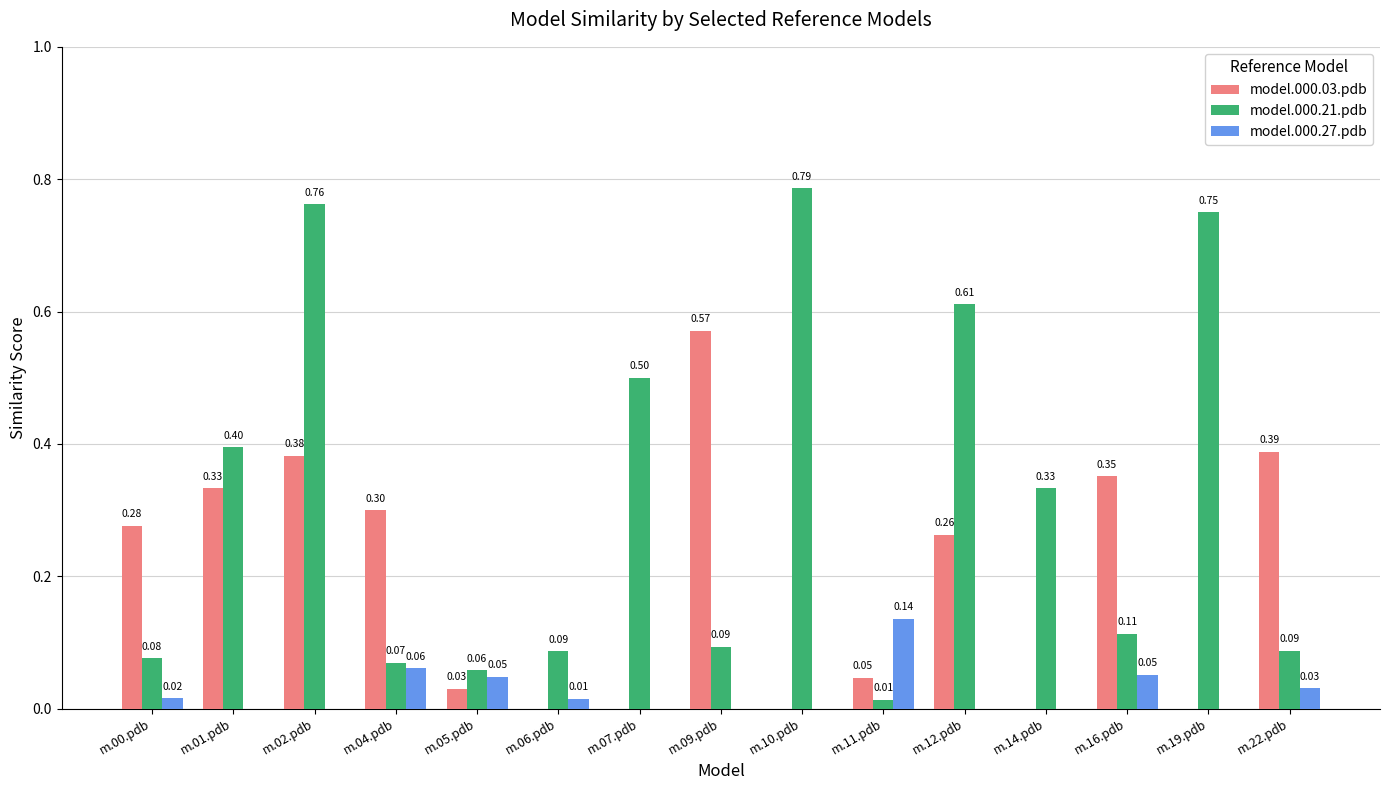

Which series changed the most between m.12.pdb and m.22.pdb?

model.000.21.pdb